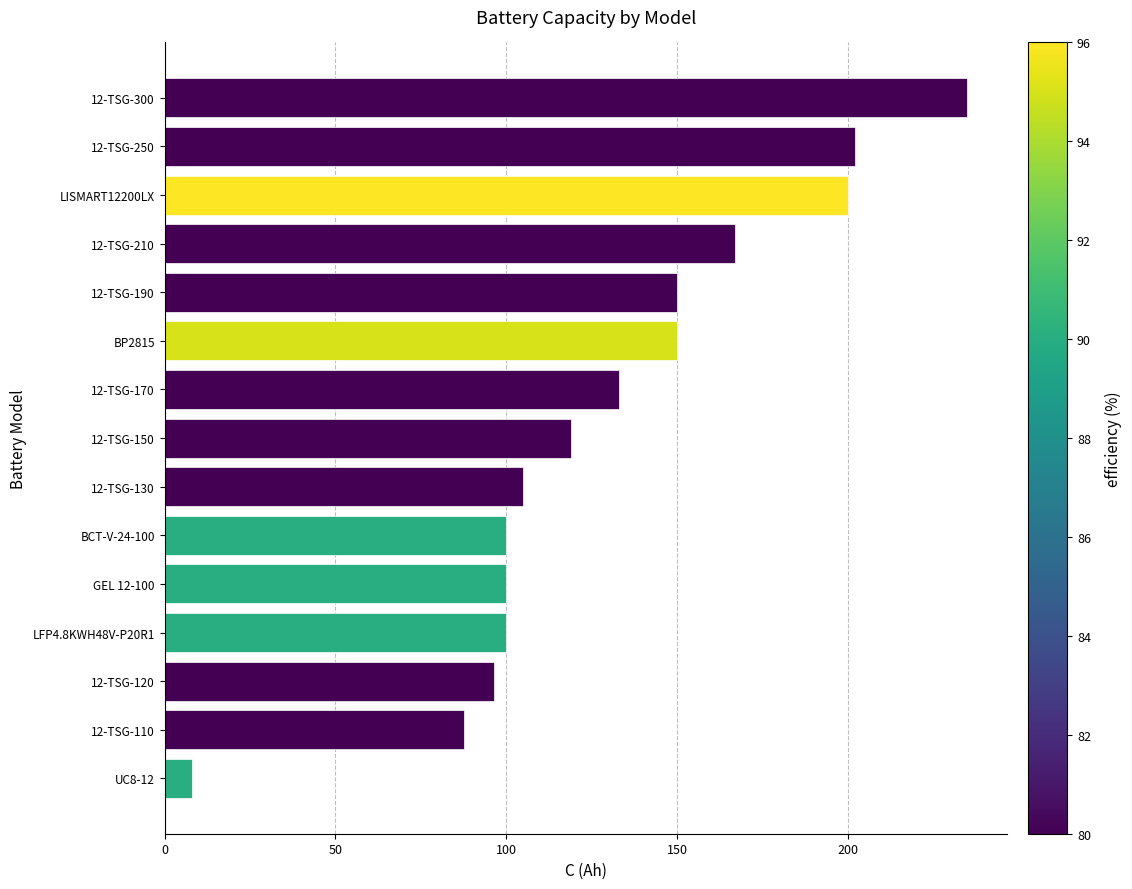

What is the ratio of the value at 12-TSG-150 to the value at LFP4.8KWH48V-P20R1?

1.2